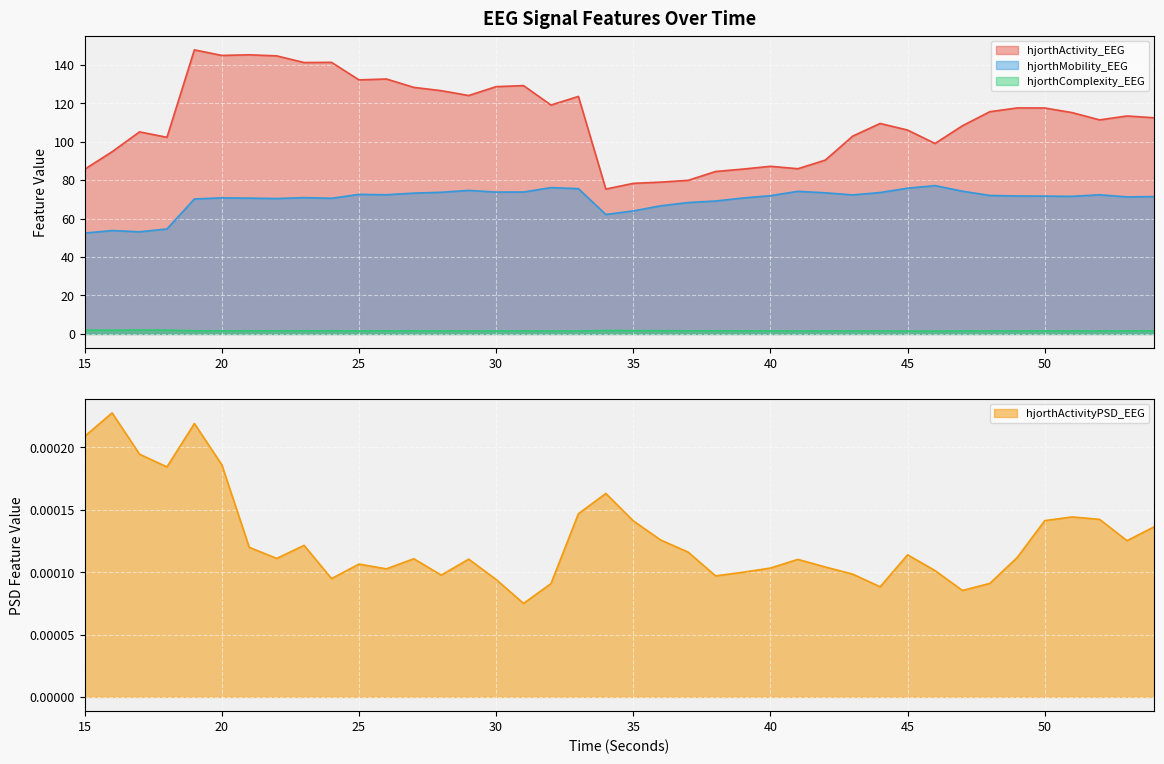

List the labels in order of hjorthMobility_EEG value, smallest first.

15, 17, 16, 18, 34, 35, 36, 37, 38, 19, 22, 24, 21, 39, 20, 23, 53, 54, 51, 50, 49, 40, 48, 43, 52, 26, 25, 27, 42, 44, 28, 30, 31, 41, 47, 29, 33, 45, 32, 46